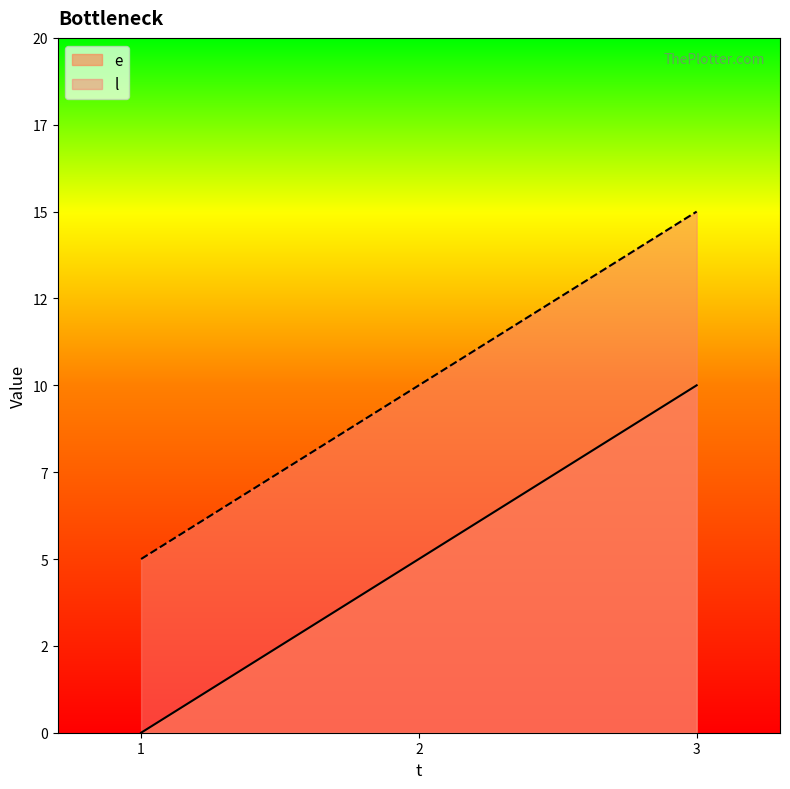

What is the average value of the e series?

5